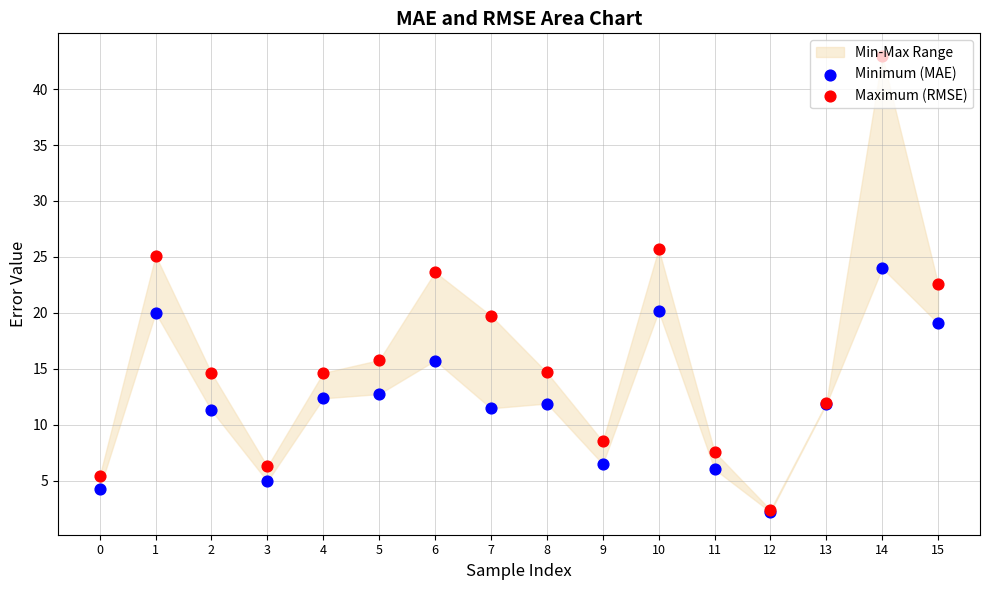

What is the total value across all series at 5?

28.5